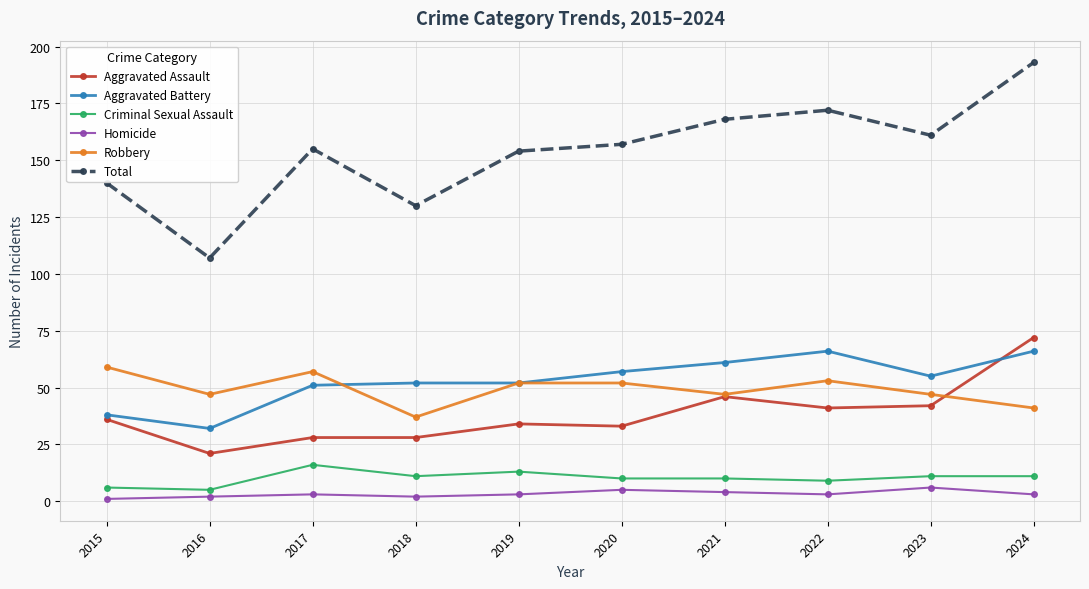

Which label corresponds to the largest value in the chart?

2024